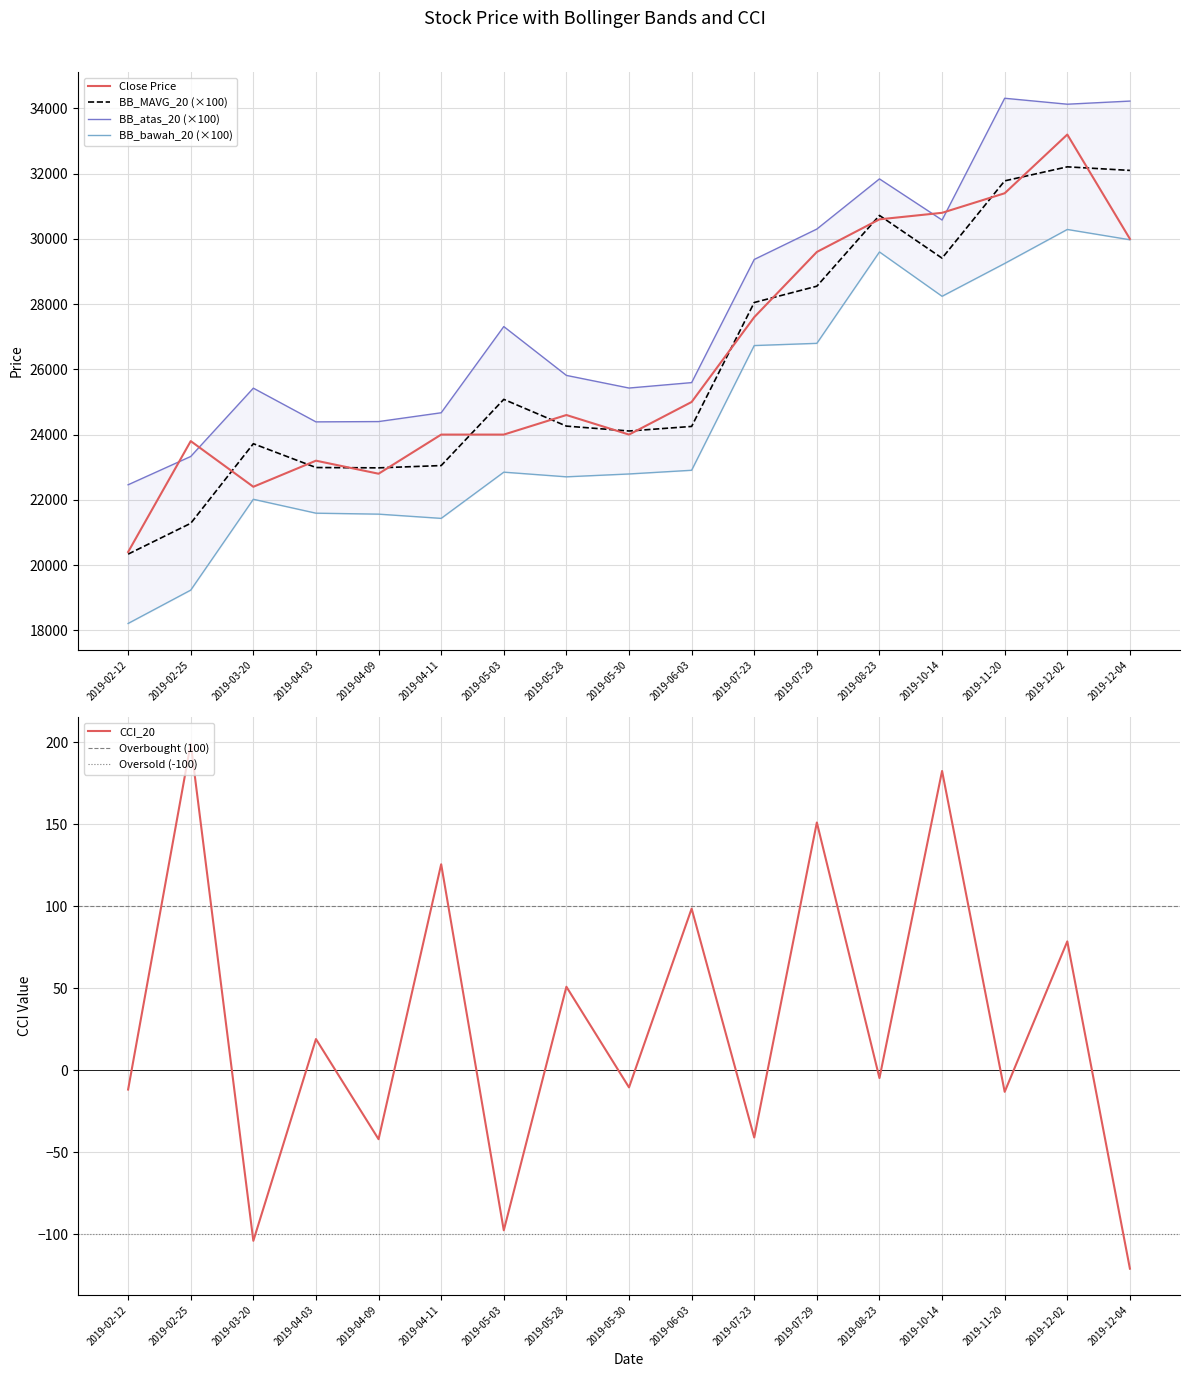

Which series has the largest range (max minus min)?

Close Price